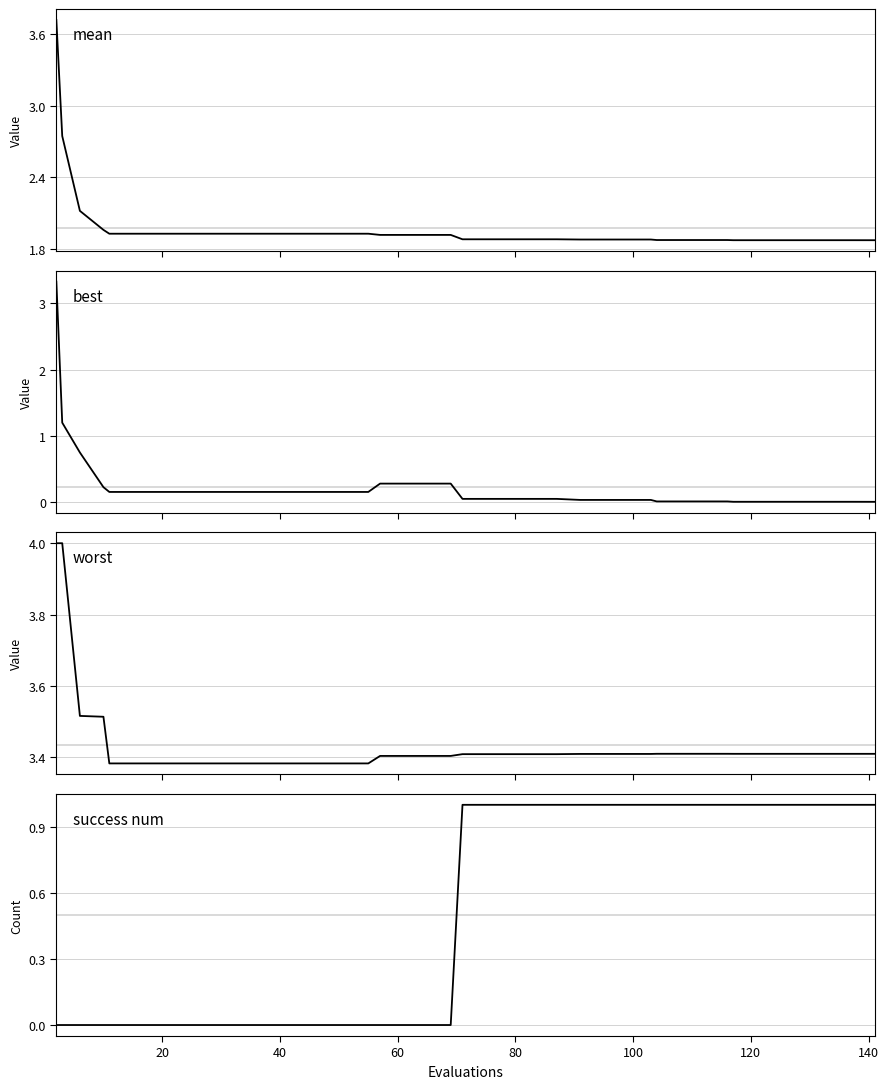

List the series in order of their peak value, highest first.

worst, mean, best, success num